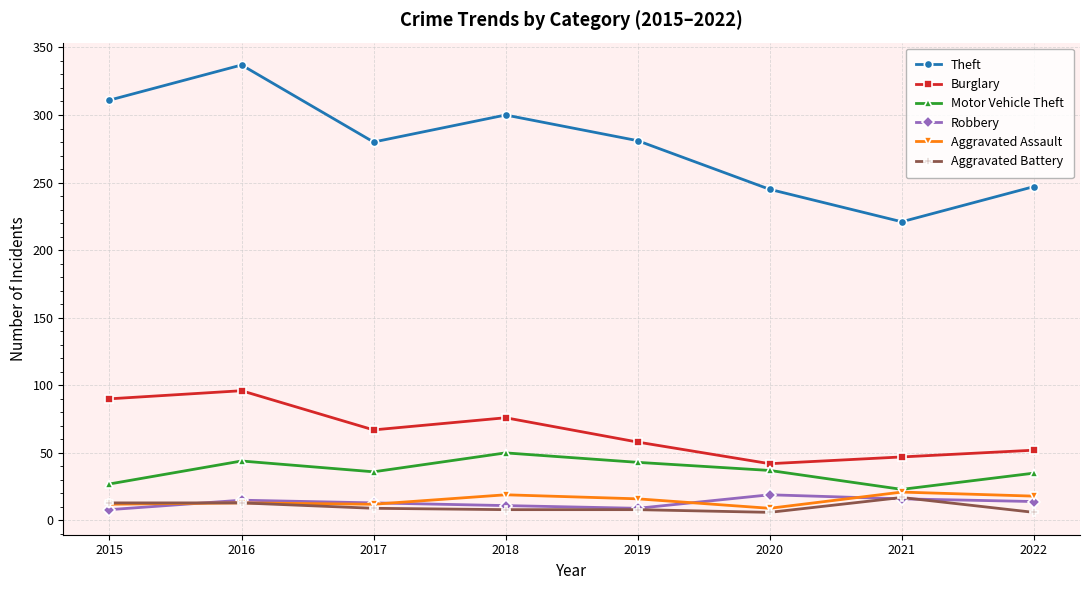

How many lines are shown in the chart?

6